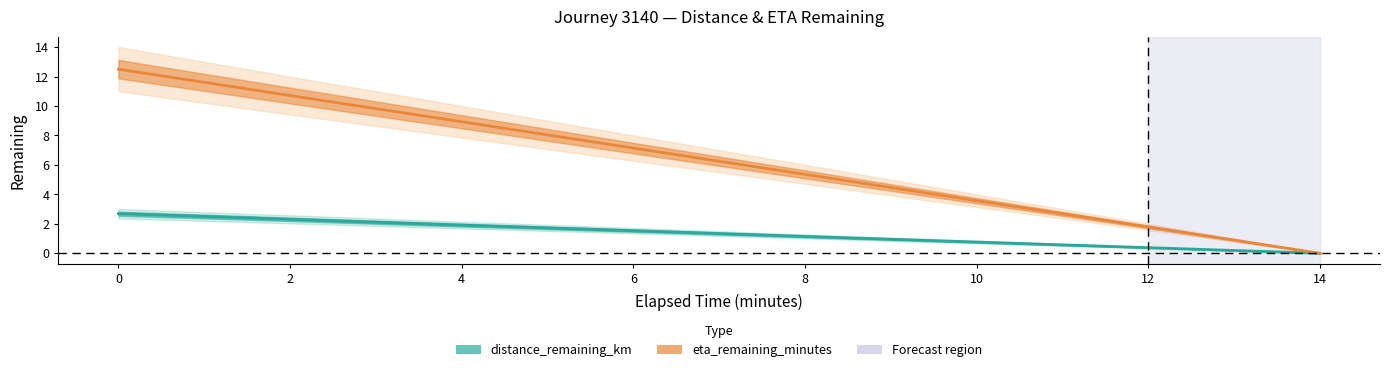

Between 0.0 and 4.0, which series saw the biggest shift?

eta_remaining_minutes